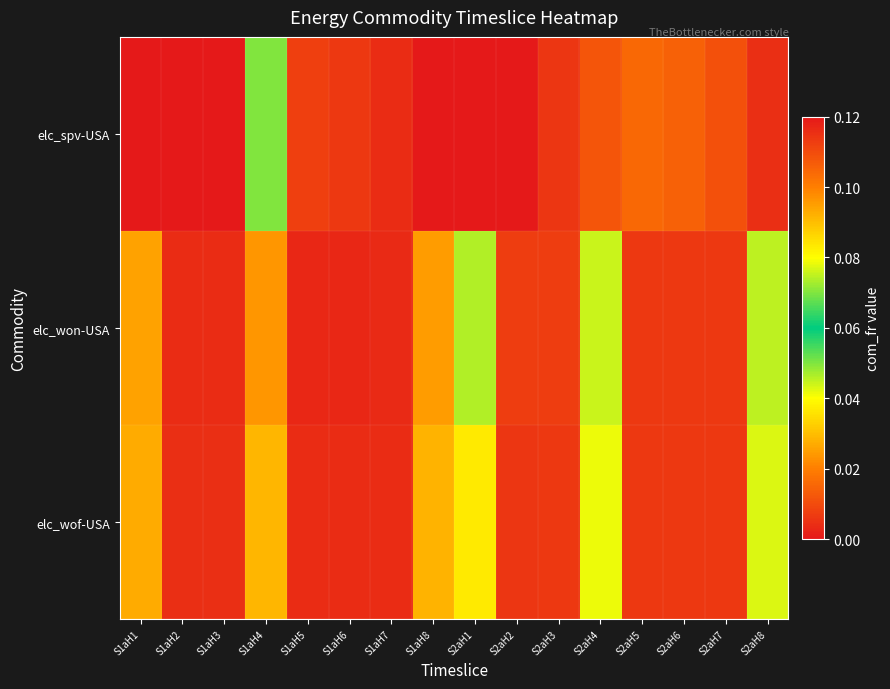

Reading right to left, list all the values displayed in this chart.

elc_spv-USA: S2aH8=0.0	S2aH7=0.0	S2aH6=0.0	S2aH5=0.0	S2aH4=0.1	S2aH3=0.0	S2aH2=0.0	S2aH1=0.0	S1aH8=0.0	S1aH7=0.0	S1aH6=0.0	S1aH5=0.0	S1aH4=0.0	S1aH3=0.0	S1aH2=0.0	S1aH1=0.0
elc_won-USA: S2aH8=0.0	S2aH7=0.0	S2aH6=0.0	S2aH5=0.0	S2aH4=0.0	S2aH3=0.0	S2aH2=0.0	S2aH1=0.0	S1aH8=0.0	S1aH7=0.0	S1aH6=0.0	S1aH5=0.0	S1aH4=0.0	S1aH3=0.0	S1aH2=0.0	S1aH1=0.0
elc_wof-USA: S2aH8=0.0	S2aH7=0.0	S2aH6=0.0	S2aH5=0.0	S2aH4=0.0	S2aH3=0.0	S2aH2=0.0	S2aH1=0.0	S1aH8=0.0	S1aH7=0.0	S1aH6=0.0	S1aH5=0.0	S1aH4=0.0	S1aH3=0.0	S1aH2=0.0	S1aH1=0.0